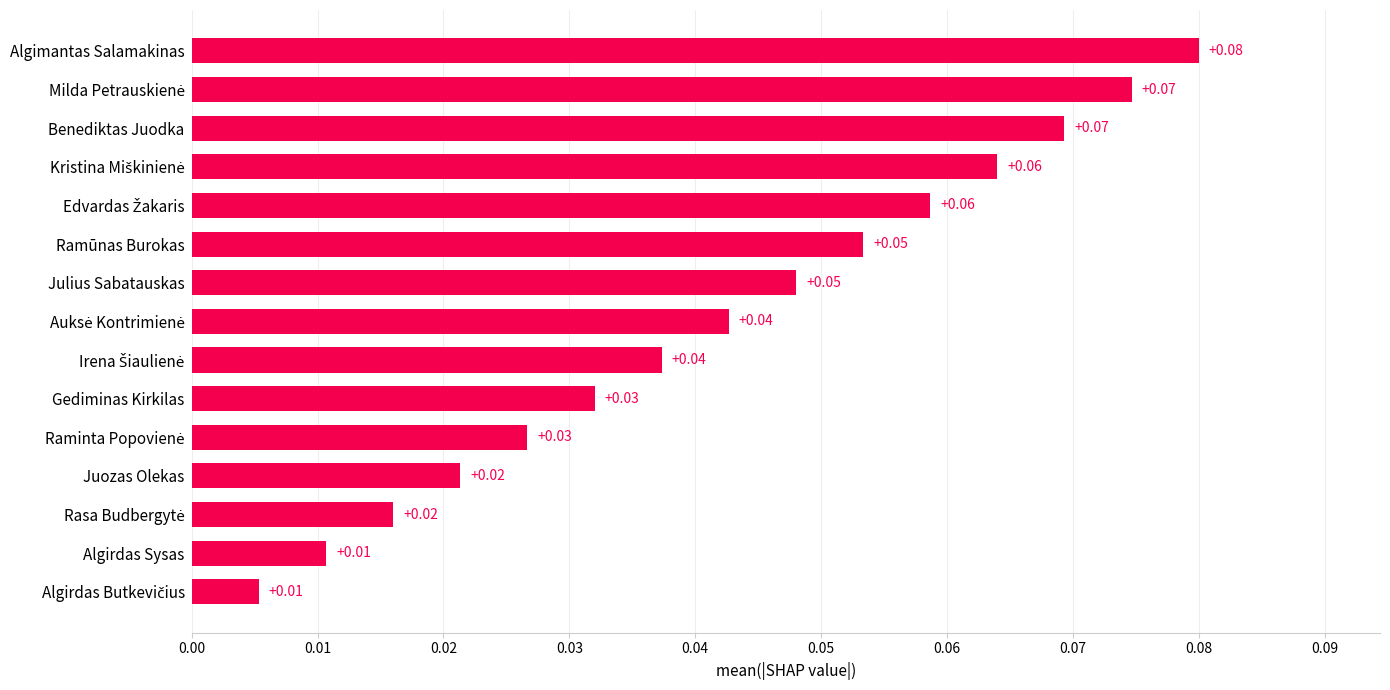

Between Julius Sabatauskas and Algimantas Salamakinas, which is larger?

Algimantas Salamakinas